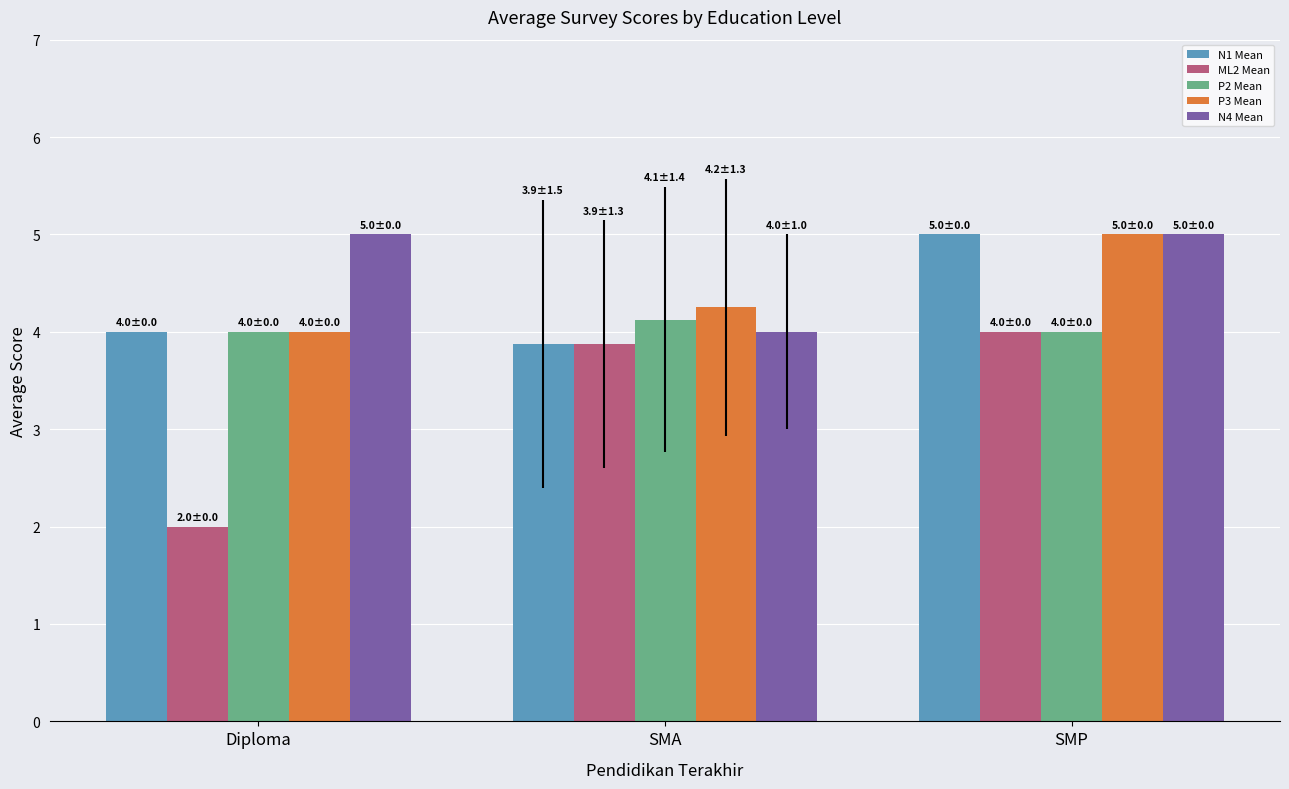

What is the label of the 2nd bar from the right?

SMA